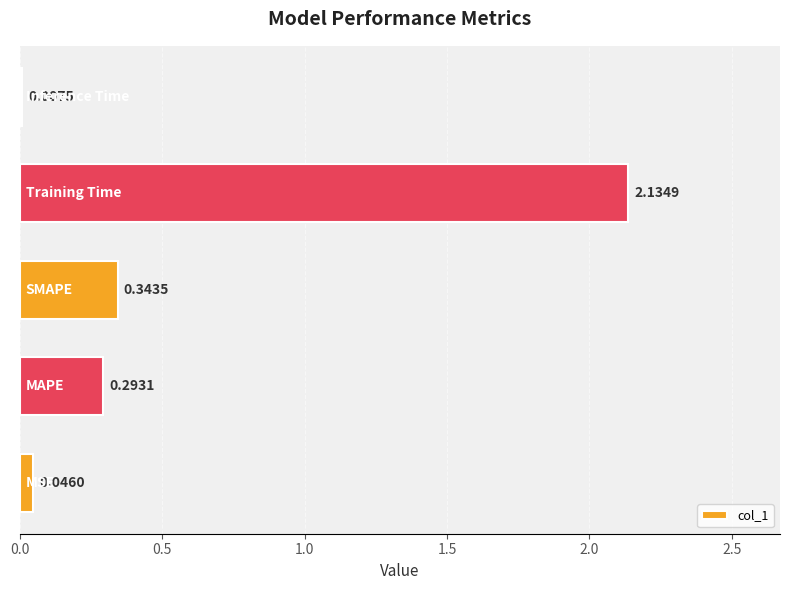

What is the sum of all values?

2.8